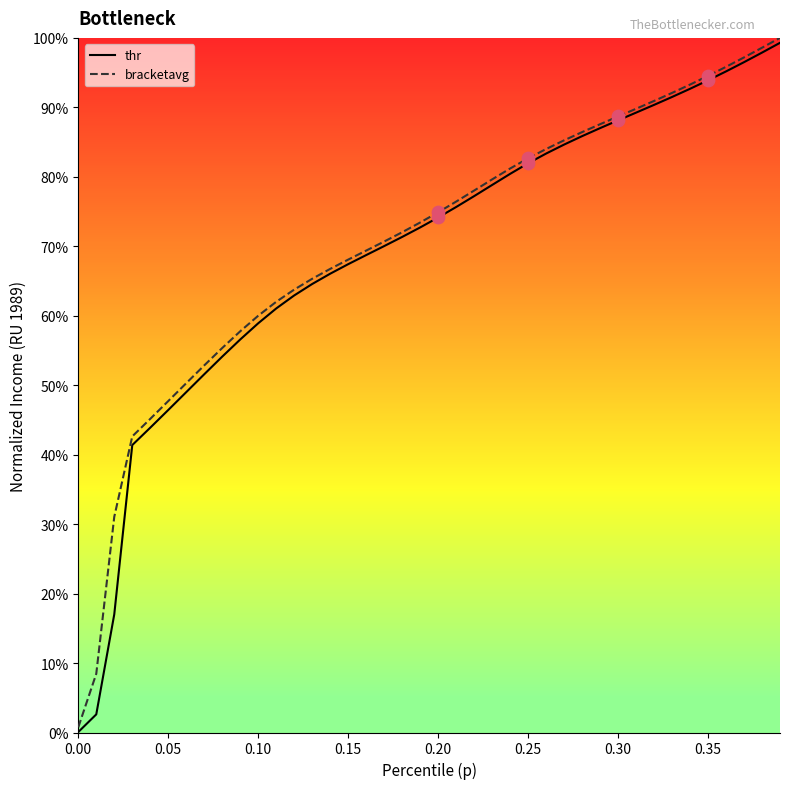

Is this an area chart (filled region under the line)?

No